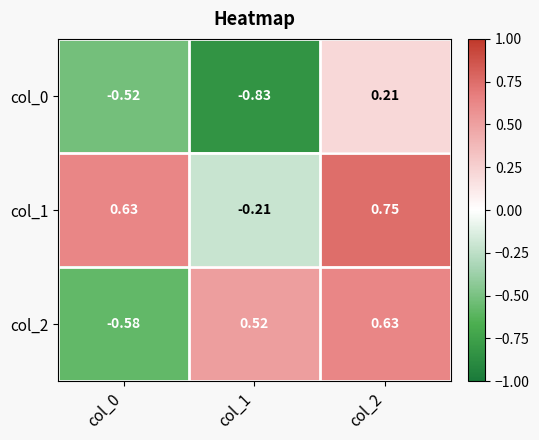

Is the value of col_1 at col_0 greater than the value of col_2 at col_0?

Yes